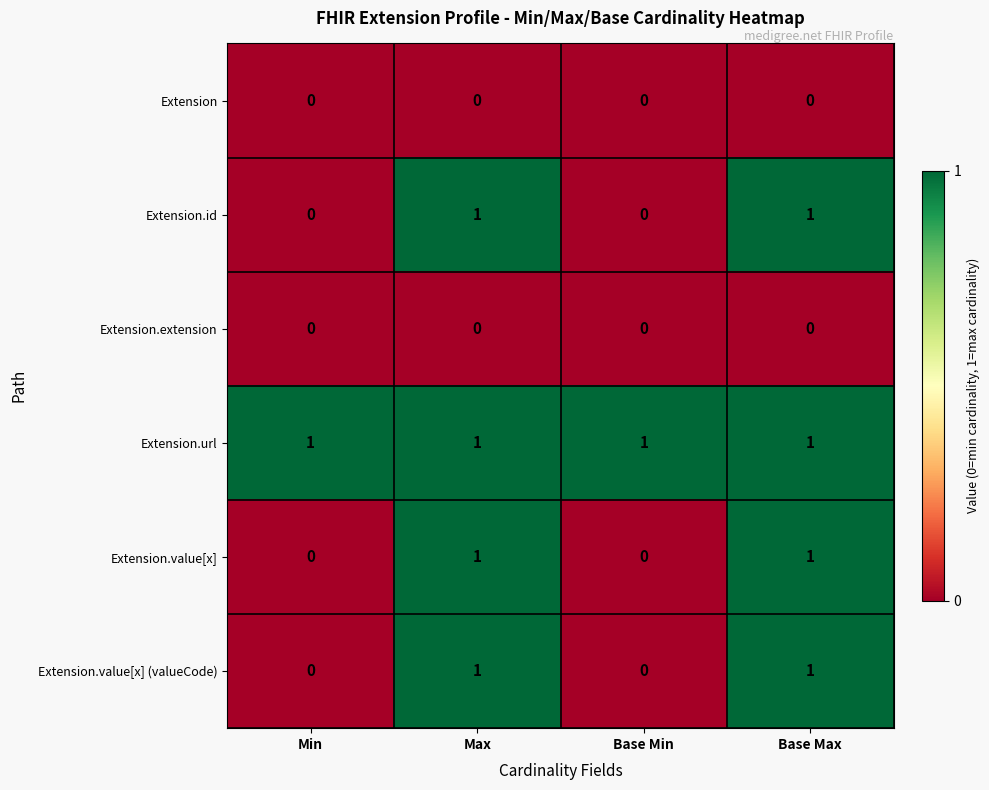

Is the value of Extension at Max greater than the value of Extension.url at Min?

No